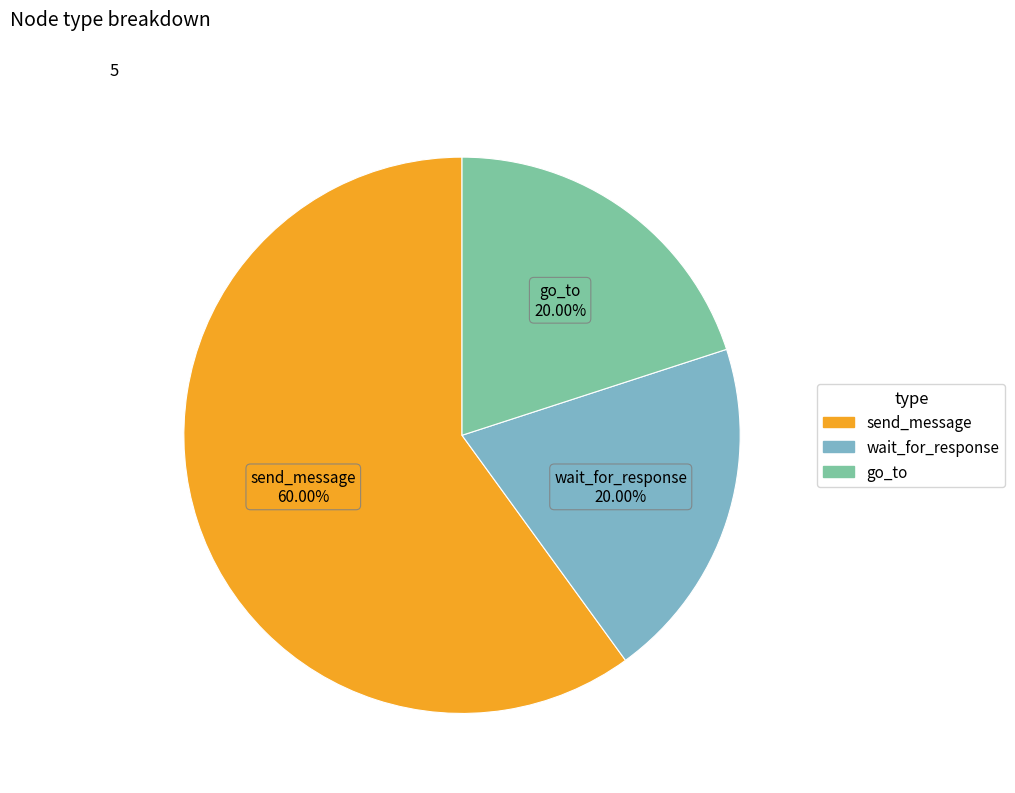

What is the ratio of the value at send_message to the value at go_to?

3.0